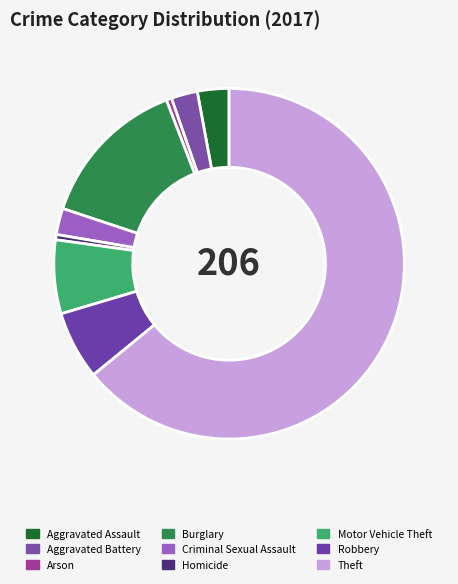

Do Robbery and Burglary together represent more than half of the pie?

No